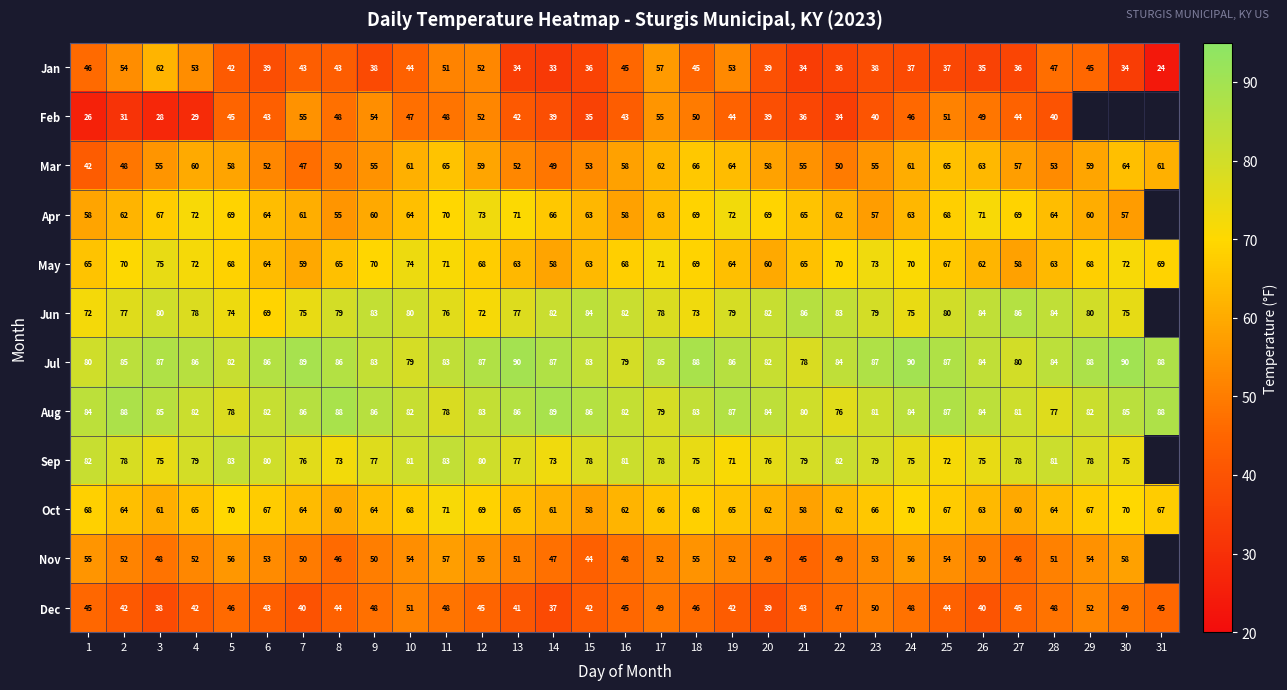

Which category has the lowest value across all series?

31